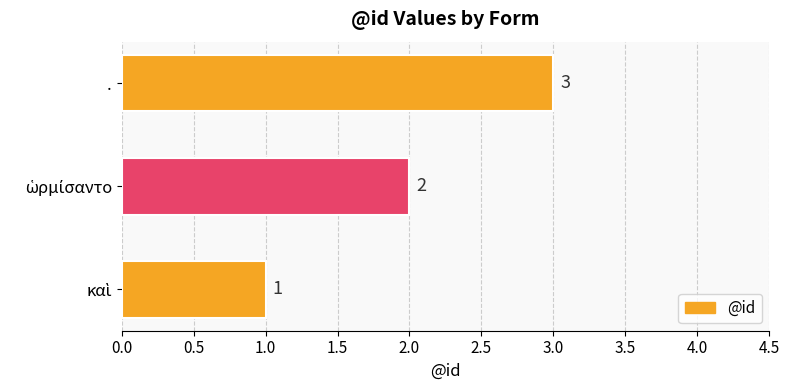

Count the values in the range 1 to 3.

3